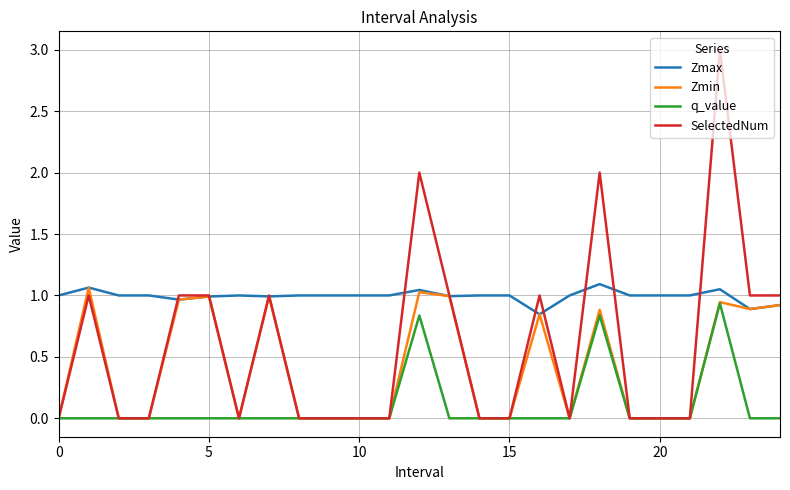

How many lines are shown in the chart?

4